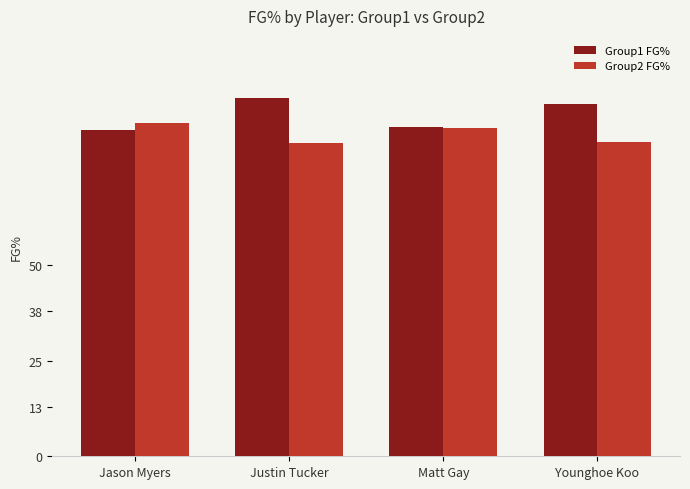

What is the smallest value displayed?

81.9